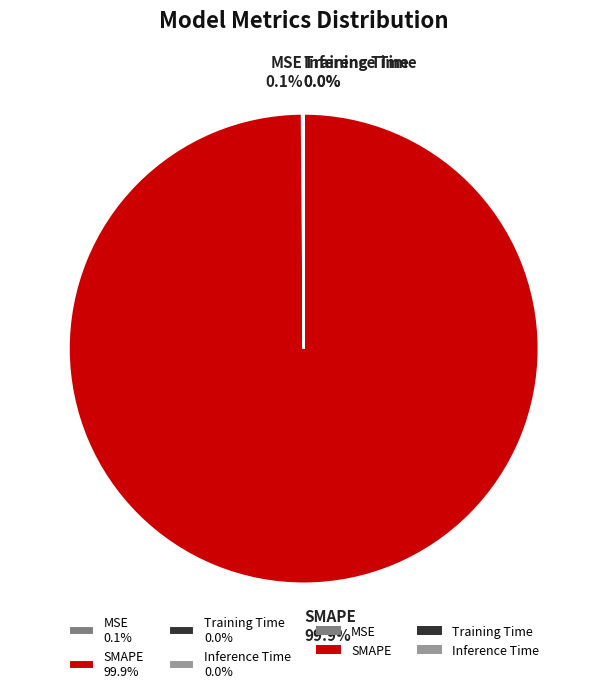

What percentage is NOT represented by SMAPE 99.9%?

0.1%